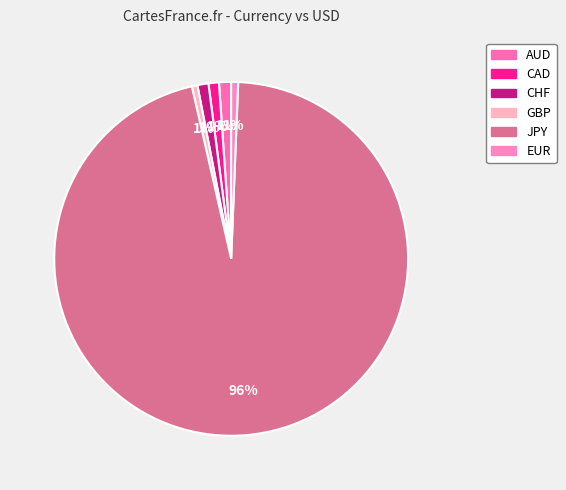

Rank the categories by value from lowest to highest.

GBP, EUR, CAD, CHF, AUD, JPY